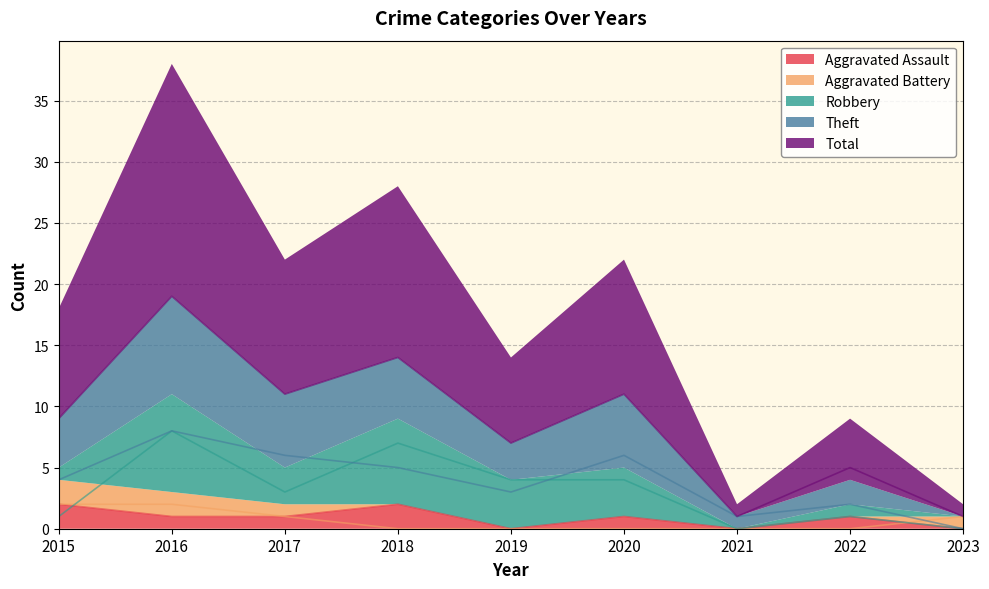

True or false: Theft has more than 0 interior local peaks.

True